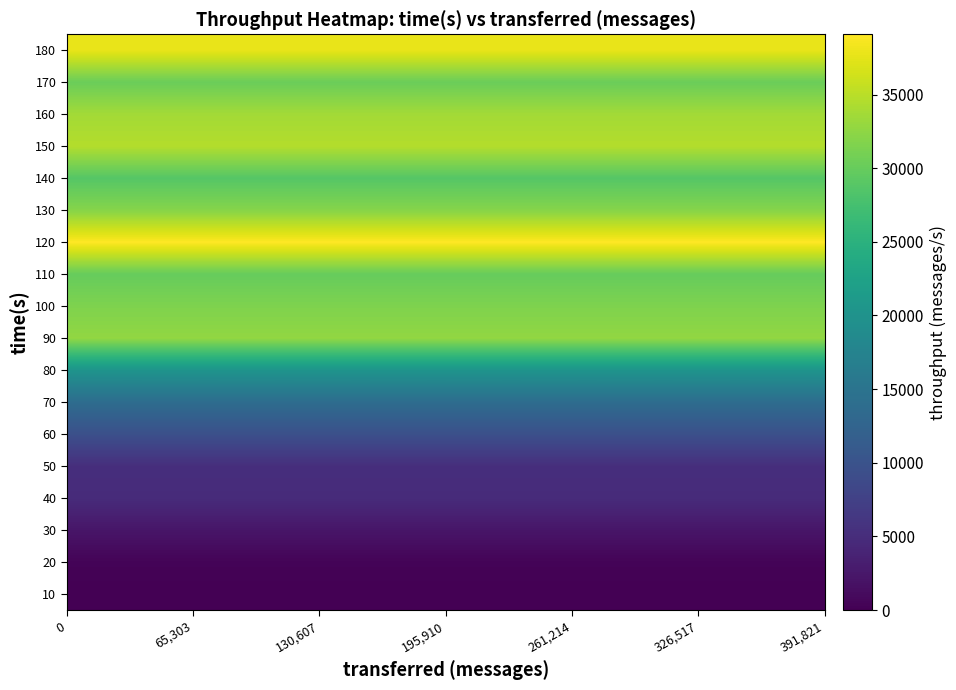

How many series are shown in this chart?

18